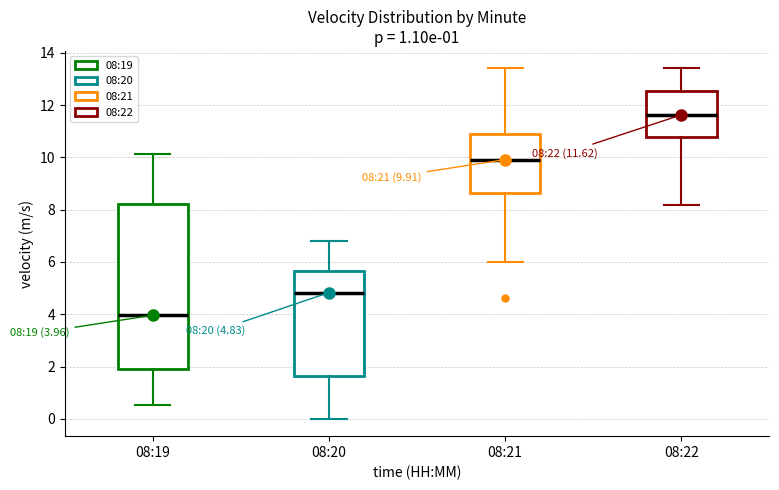

Comparing the boxes themselves (not the whiskers), which one is the tallest?

08:19